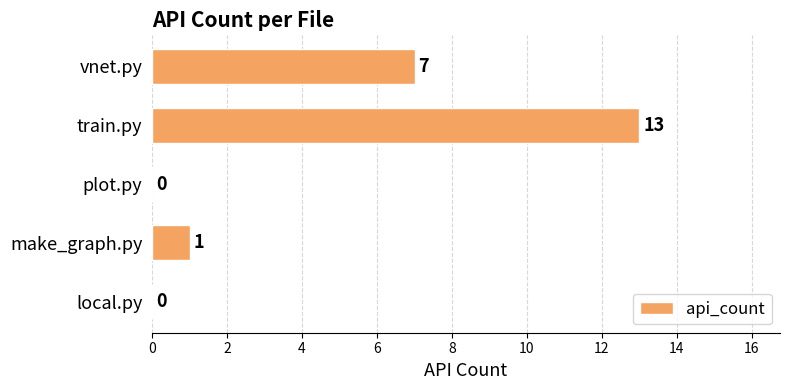

At which label is the value closest to 6?

vnet.py